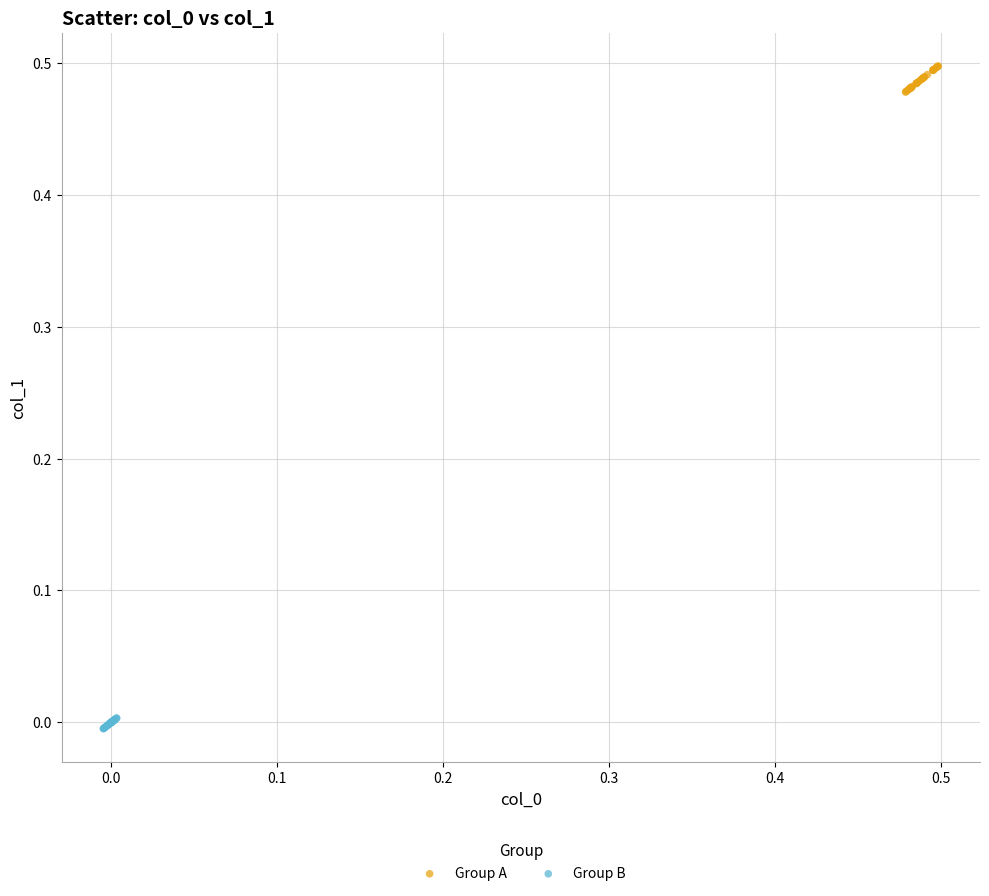

Which series reaches the minimum Y coordinate?

Group B